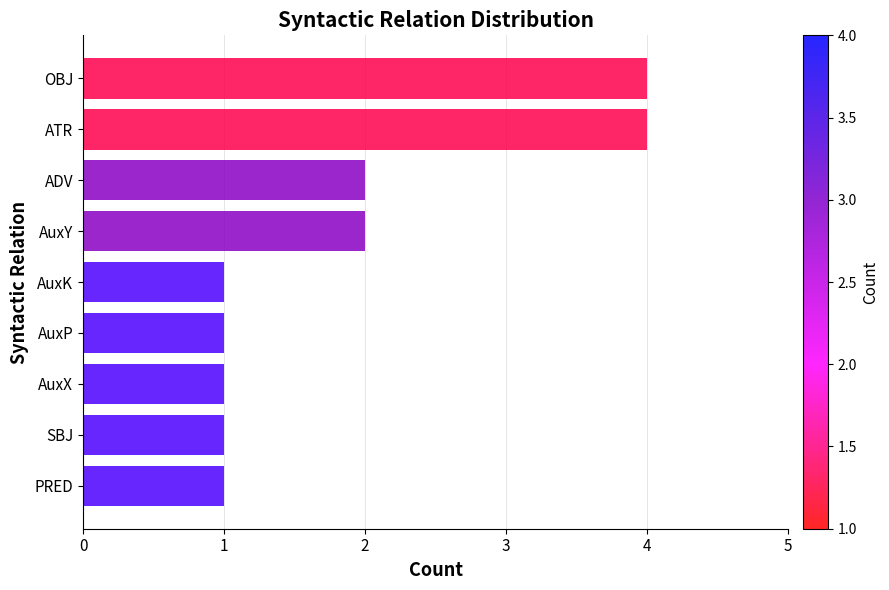

What is the change in value from PRED to AuxY?

+1